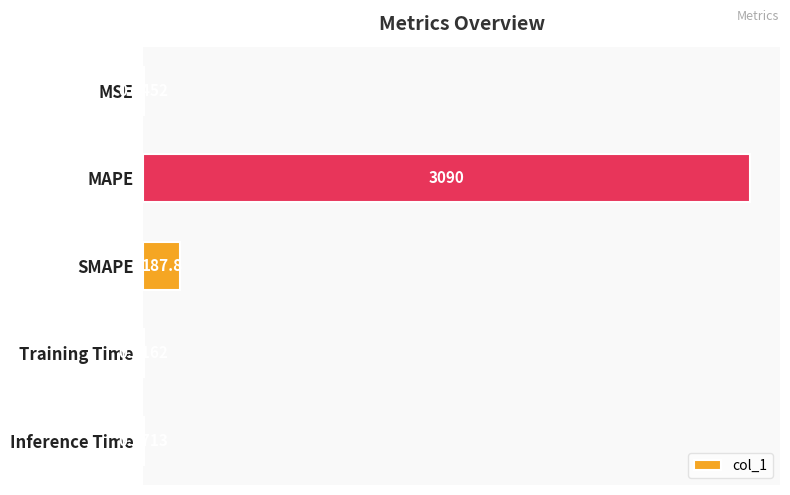

At which label is the value closest to 1545?

SMAPE